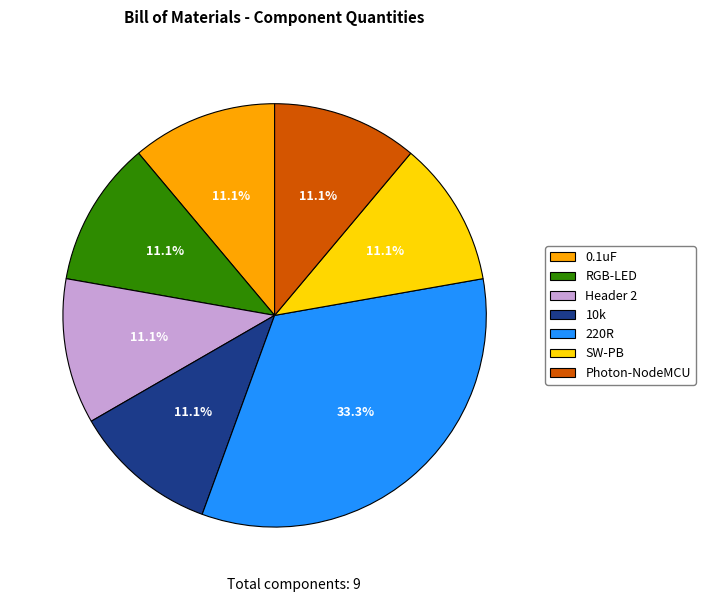

To the nearest percent, what percentage of the pie is Header 2?

11%